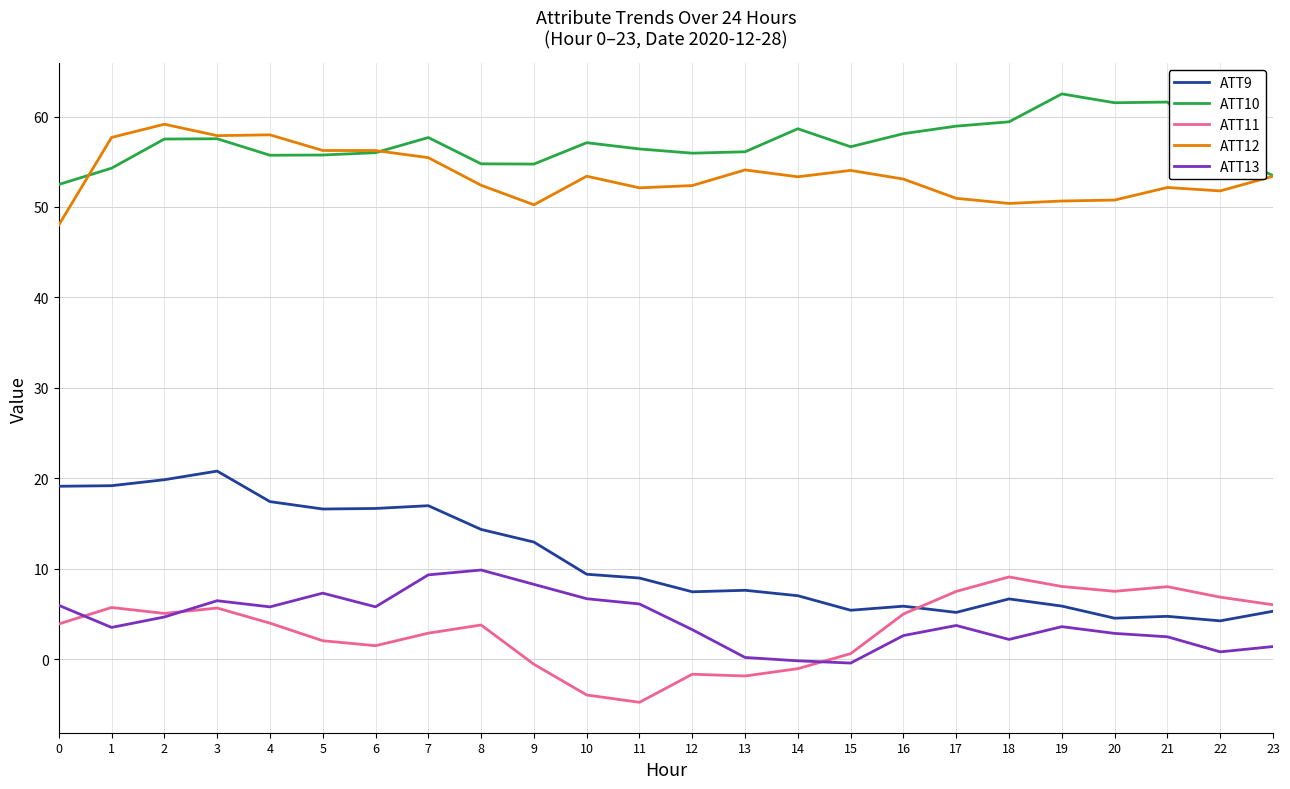

What is the maximum value for ATT10?

62.5